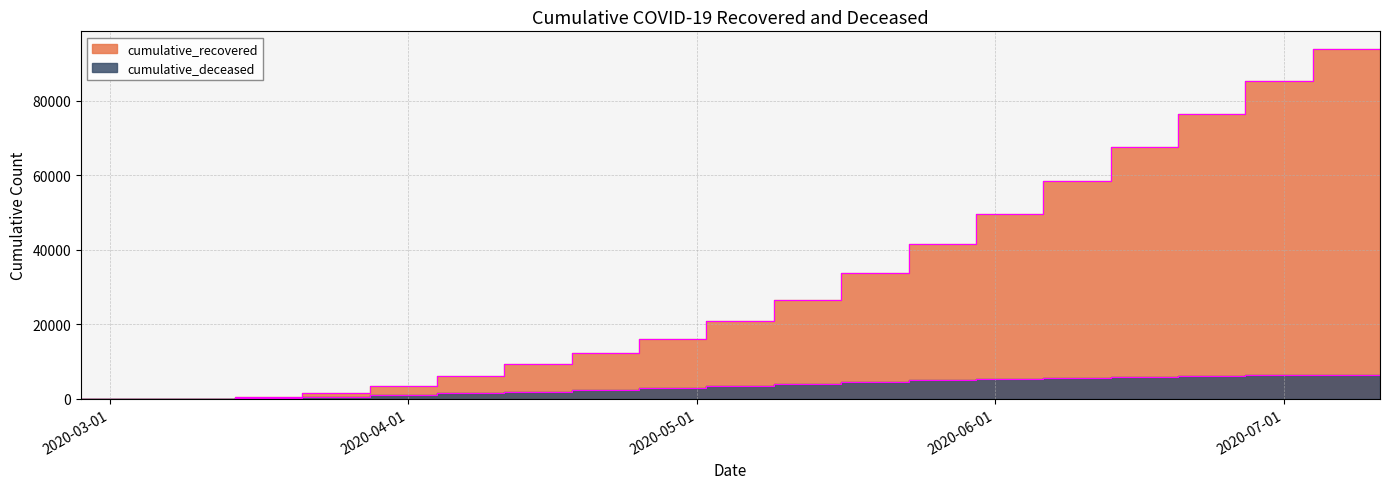

True or false: cumulative_recovered and cumulative_deceased intersect in this chart.

False